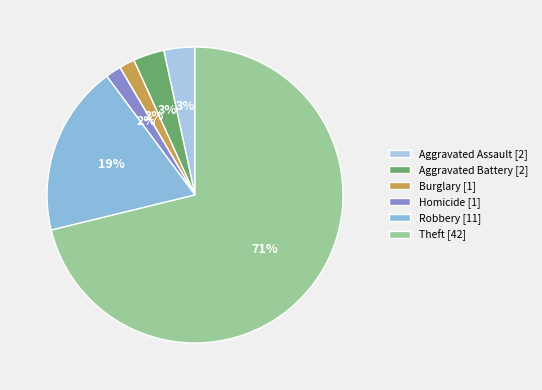

Which category has the biggest portion of the pie?

Theft